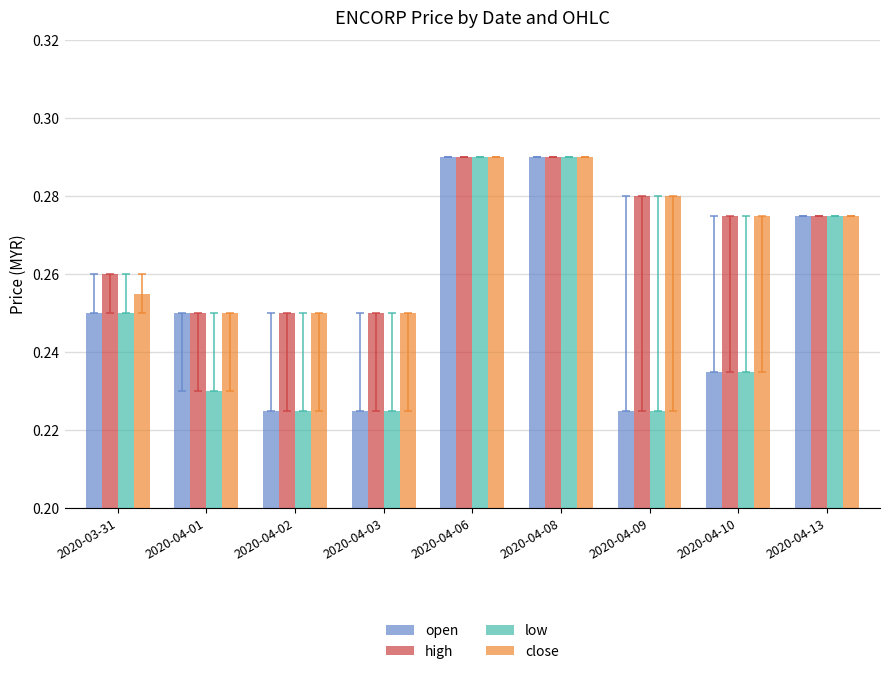

Count the close values in the range 0 to 1.

9